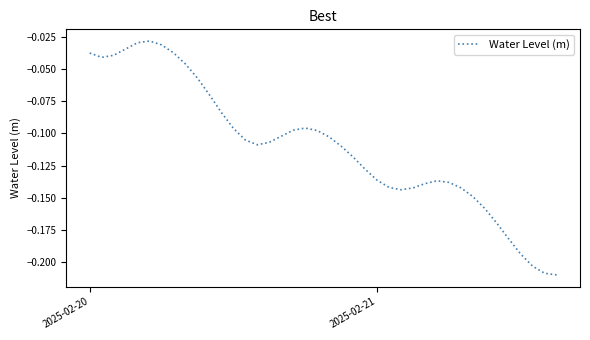

What is the value of the 22nd point from the left?

-0.1